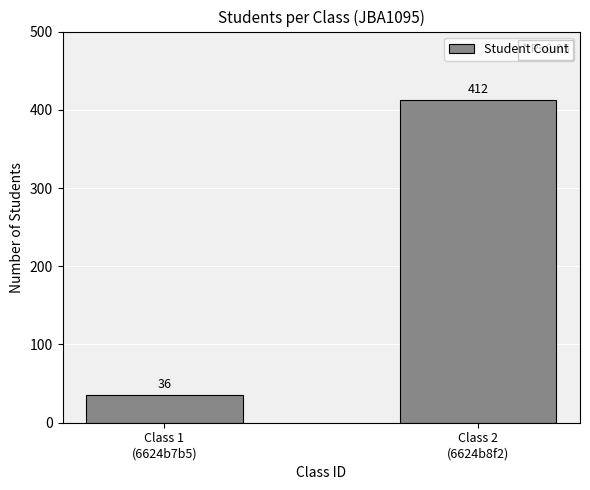

Reading right to left, list all the values displayed in this chart.

412	36